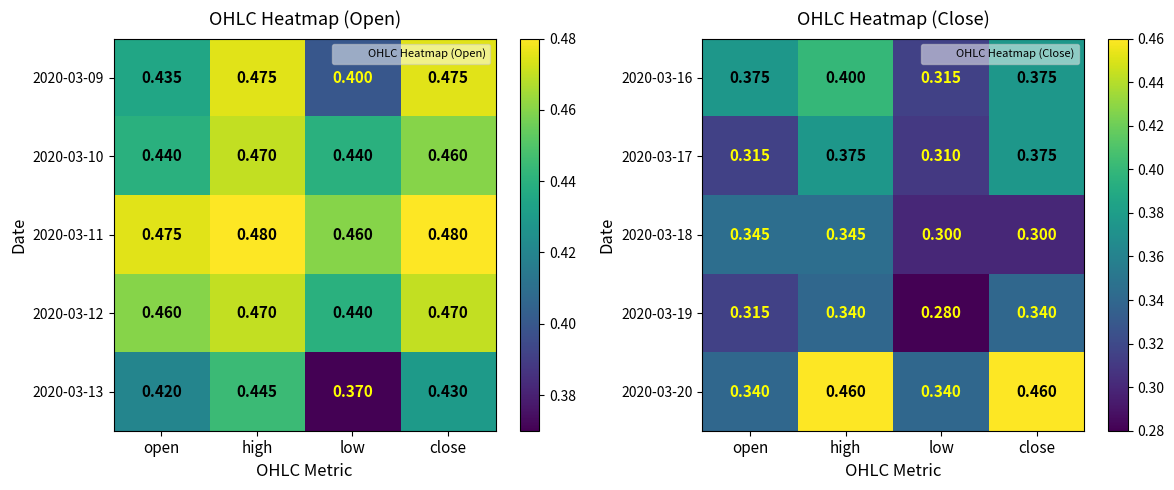

At how many categories does at least one series exceed 0?

4